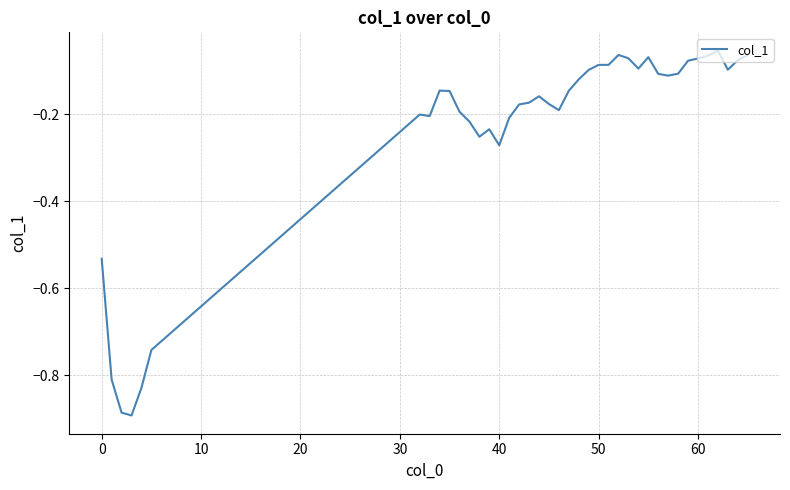

What is the difference between the maximum and minimum values?

0.8